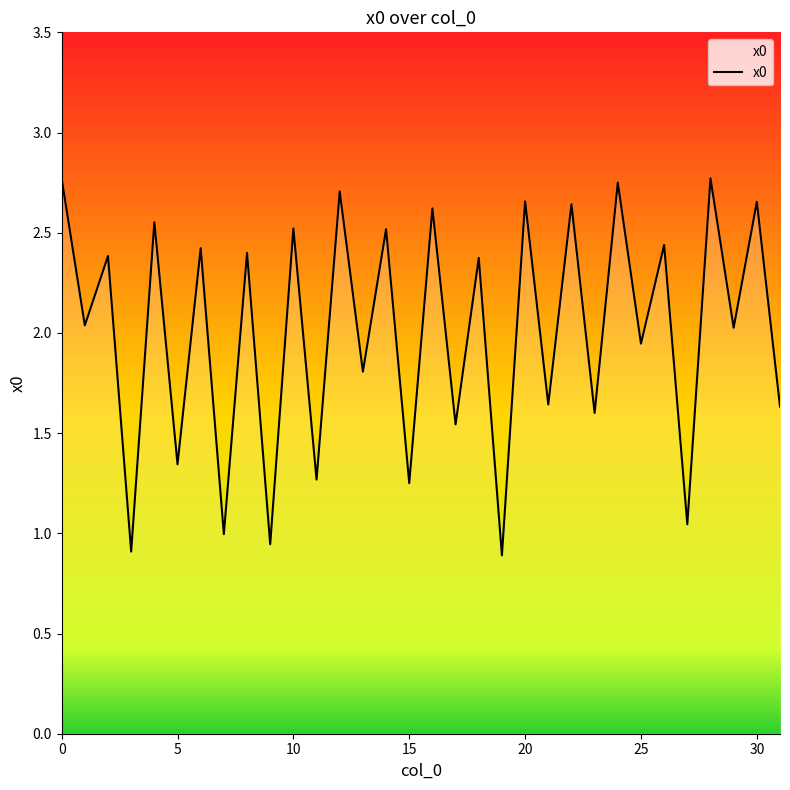

At which category does the data reach its first local valley?

1